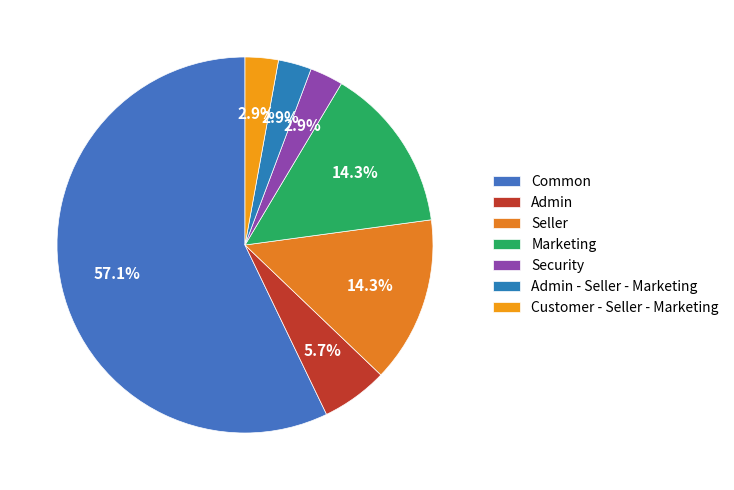

Rank the categories by value from highest to lowest.

Common, Seller, Marketing, Admin, Security, Admin - Seller - Marketing, Customer - Seller - Marketing